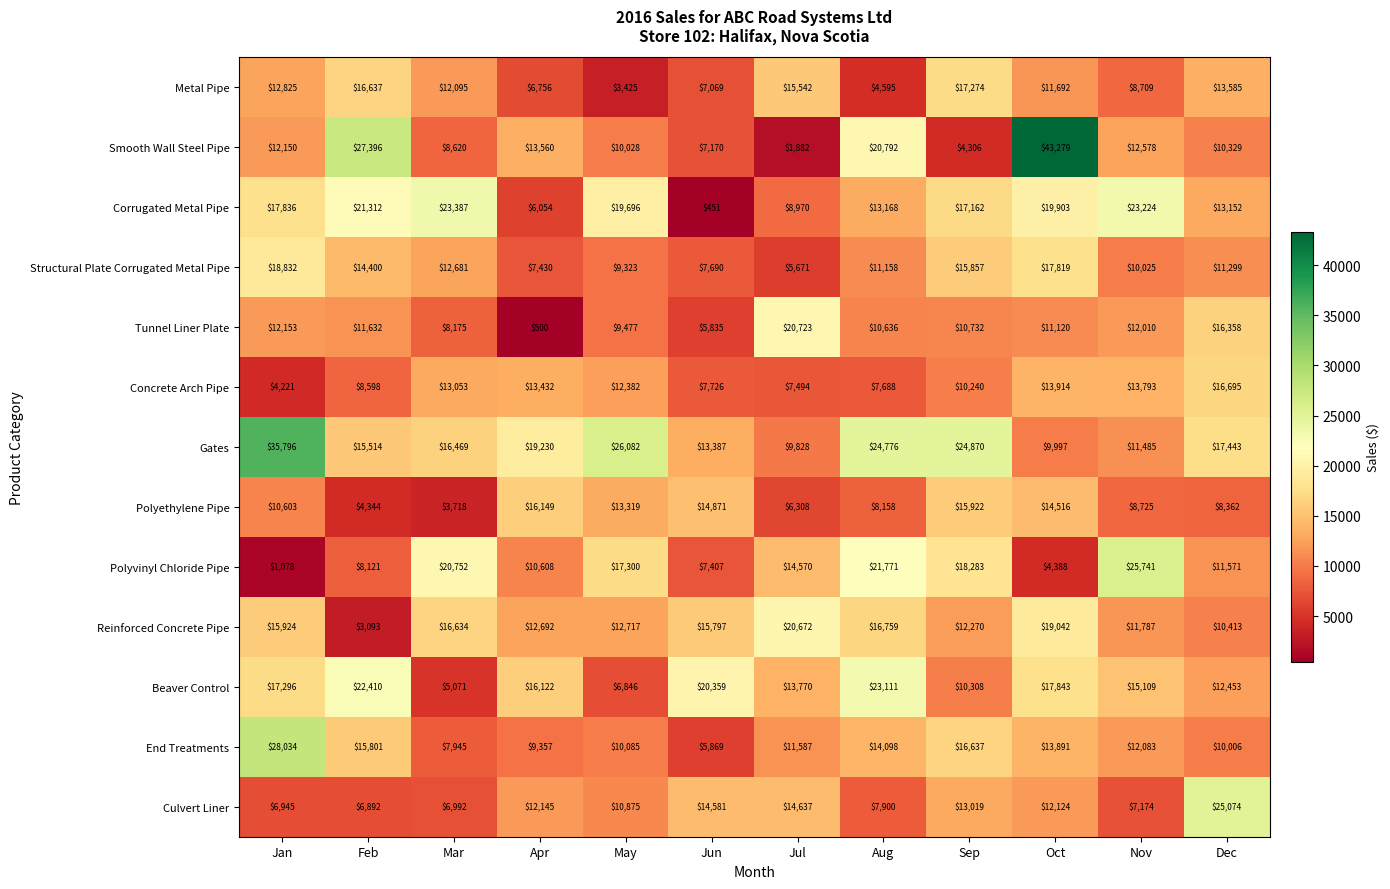

At which label is Polyvinyl Chloride Pipe closest to 13409?

Jul